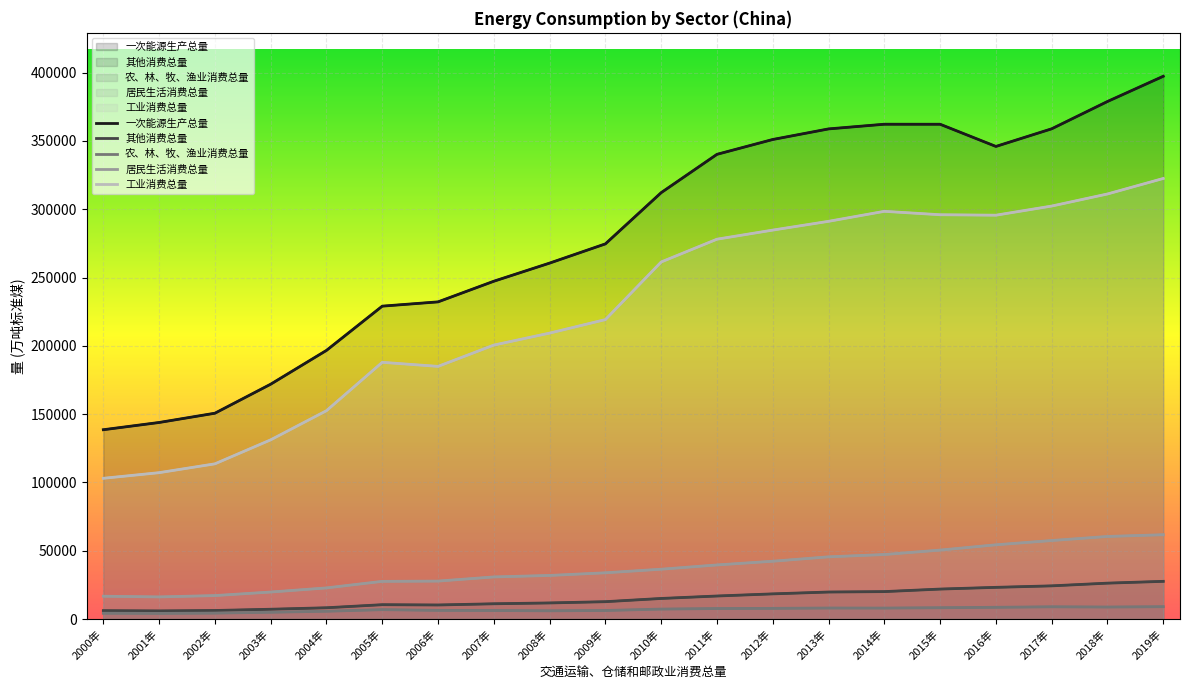

Where does the 农、林、牧、渔业消费总量 series first go above 7266?

2010年